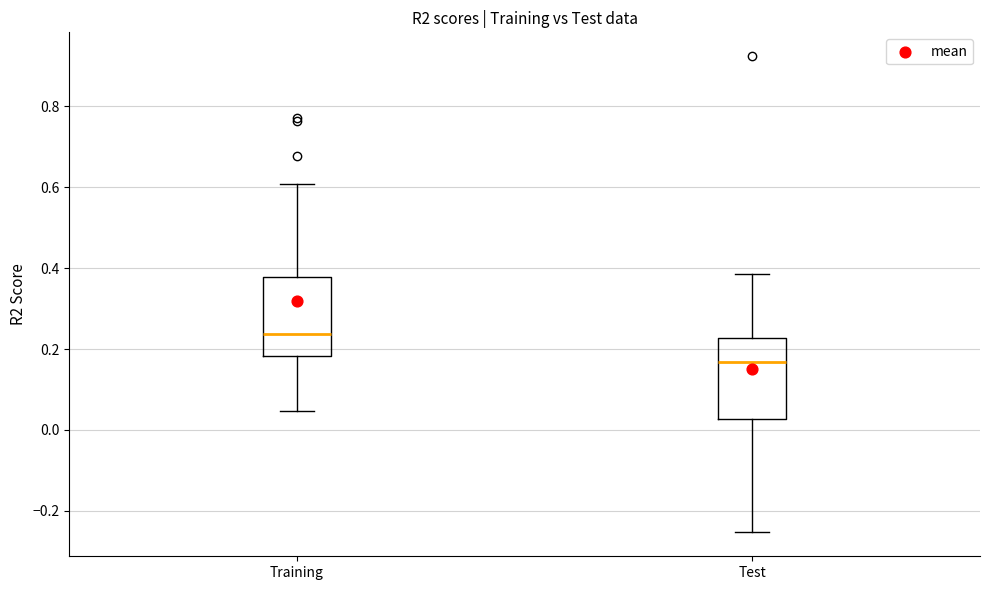

Where does the upper whisker of the box for Test end on the y-axis? The values are not printed on the chart, so give them approximately, as read against the axis.

0.38